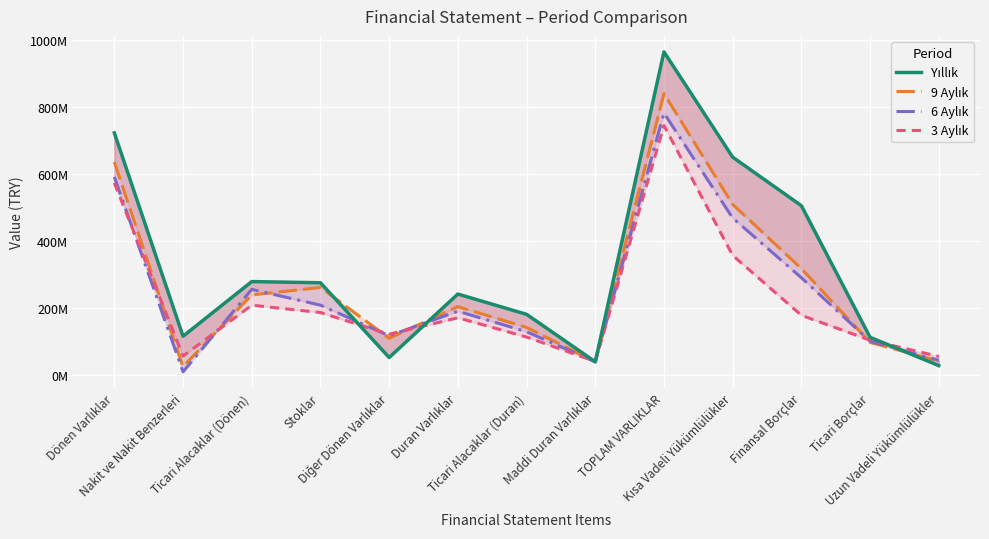

What is the sum of the 9 Aylık values at Ticari Alacaklar (Dönen) and Finansal Borçlar?

556090955